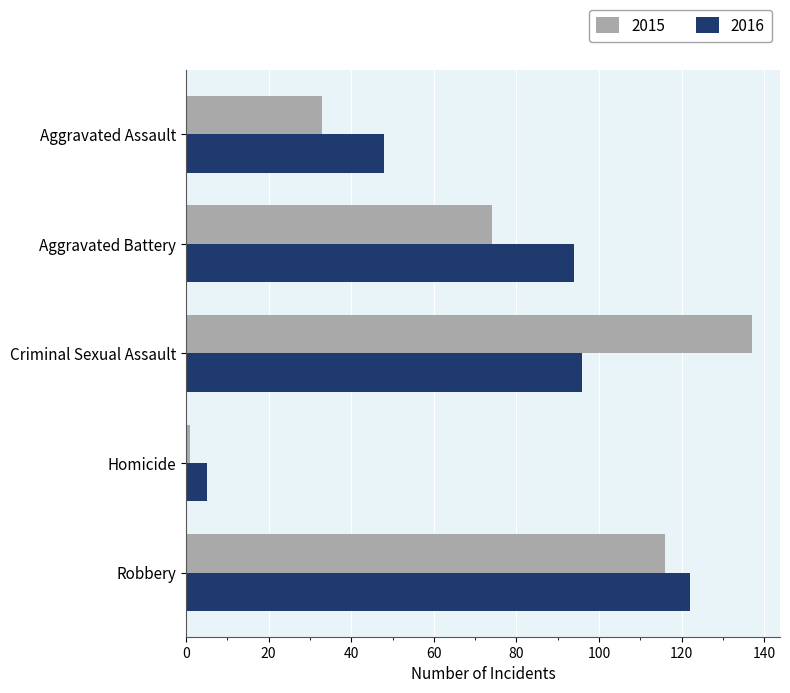

Count the number of categories in the chart.

5